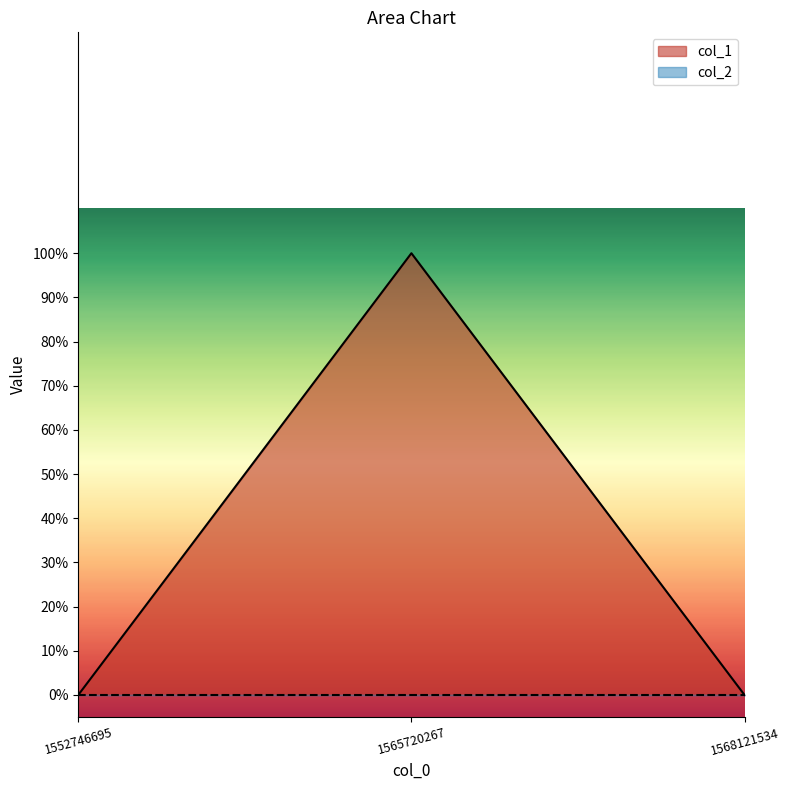

At which category does the chart reach its peak across all series?

1565720267